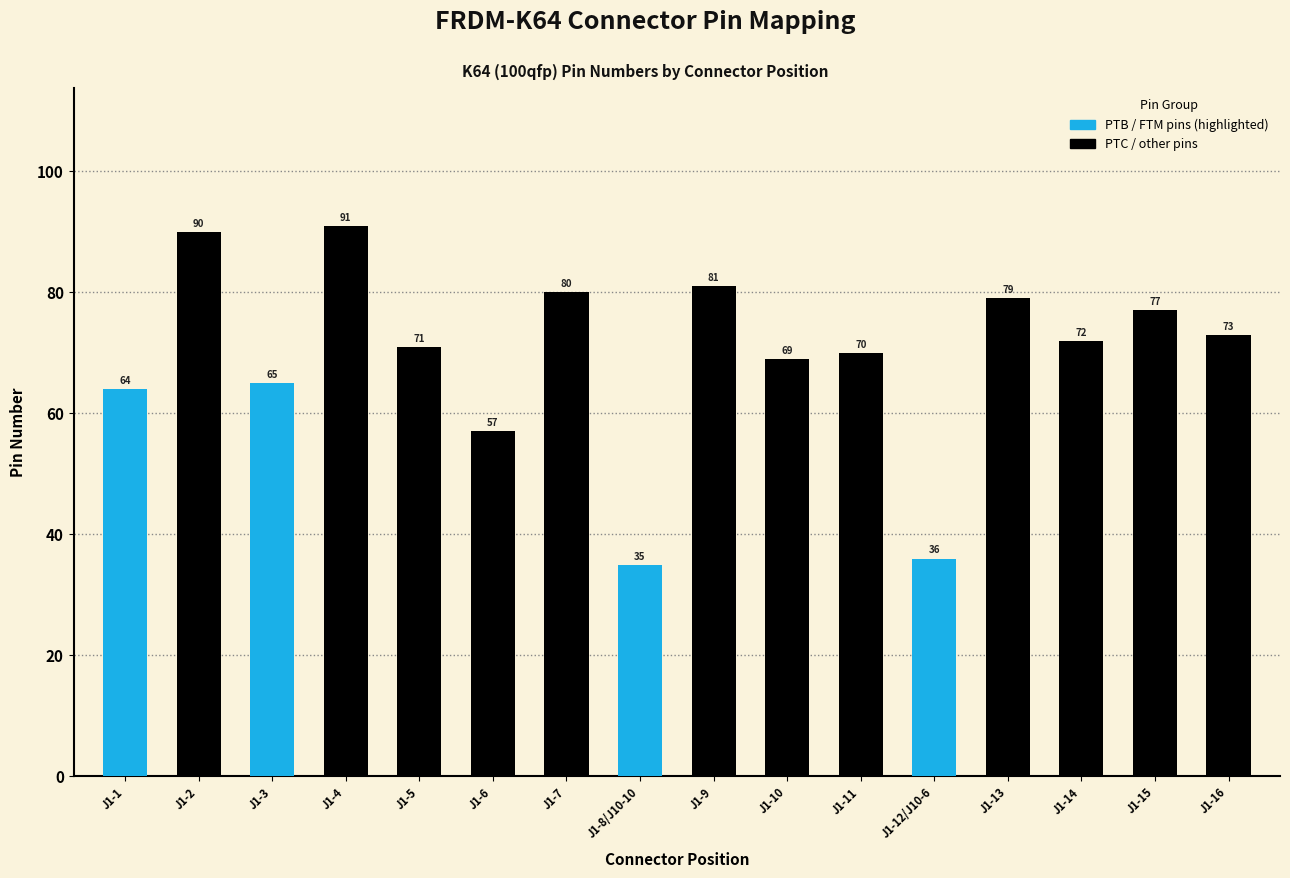

True or false: the data shows 22 at J1-6.

False